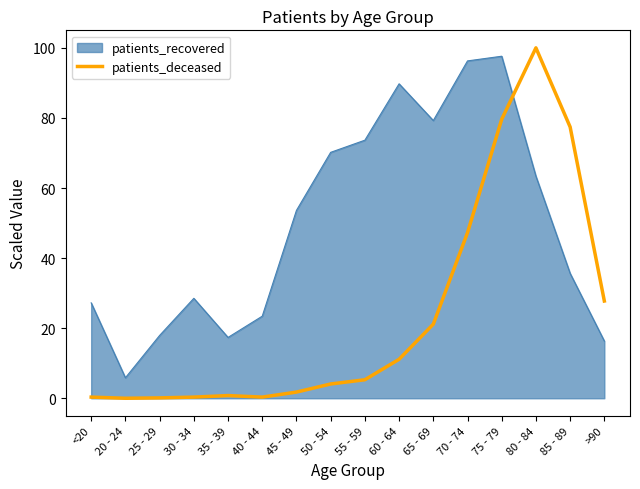

True or false: patients_recovered has a value of 28.5 at 30 - 34.

True